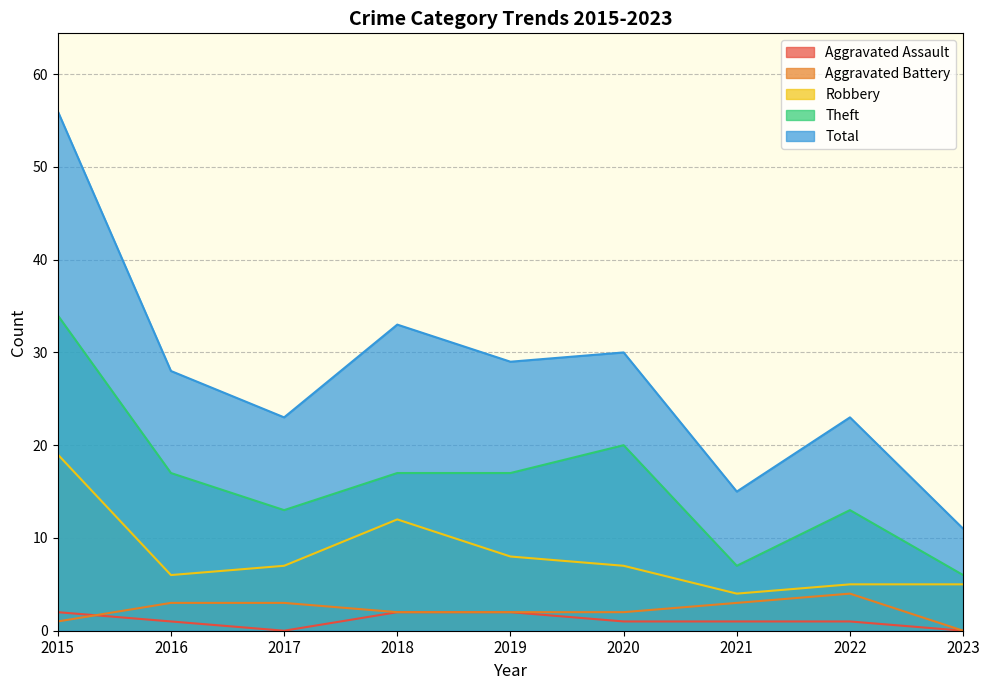

At which label is Aggravated Battery closest to 2?

2018